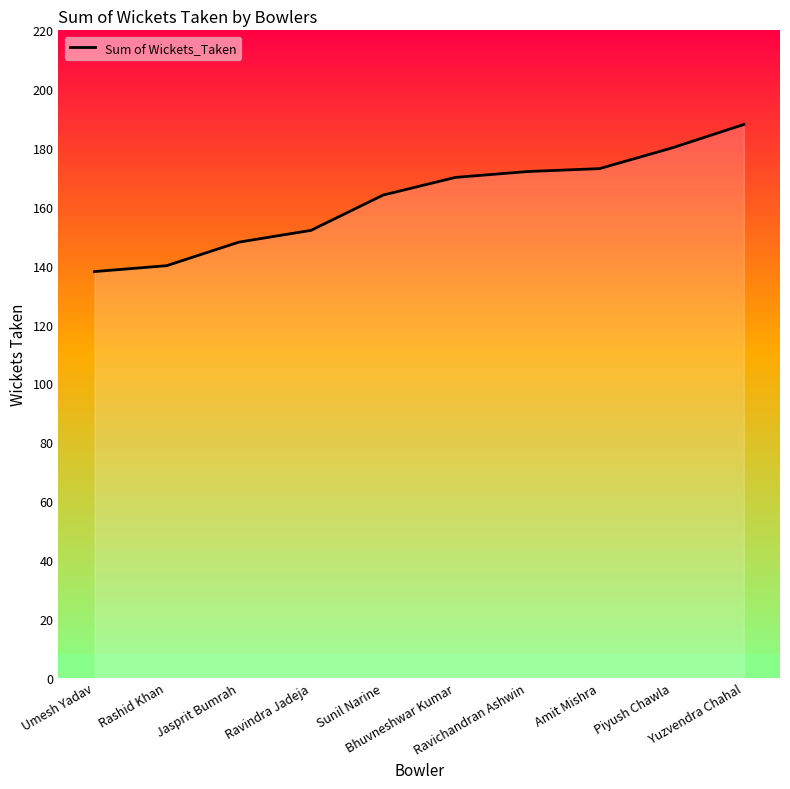

Does the chart display data point markers on the line(s)?

No